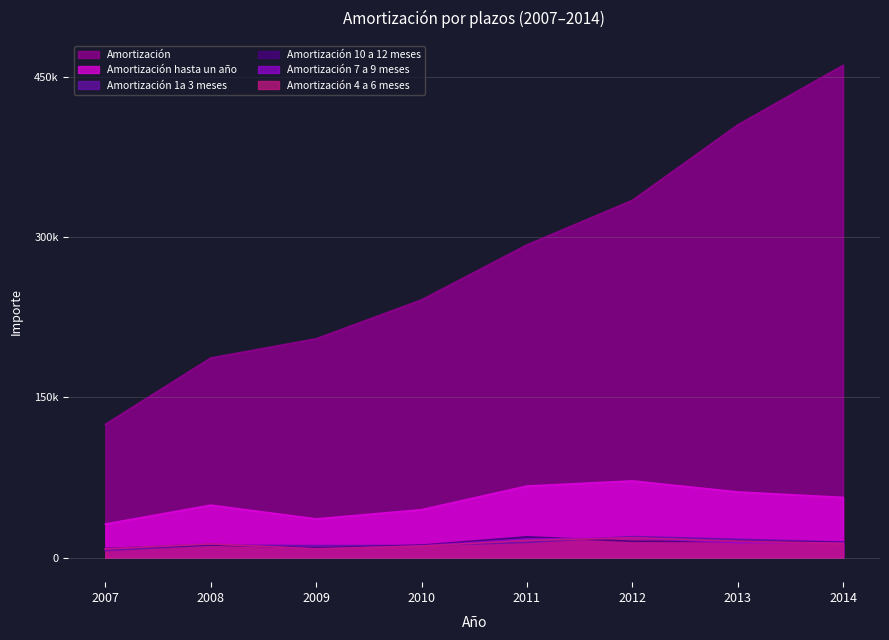

Where is the first local minimum for Amortización 1a 3 meses?

2009